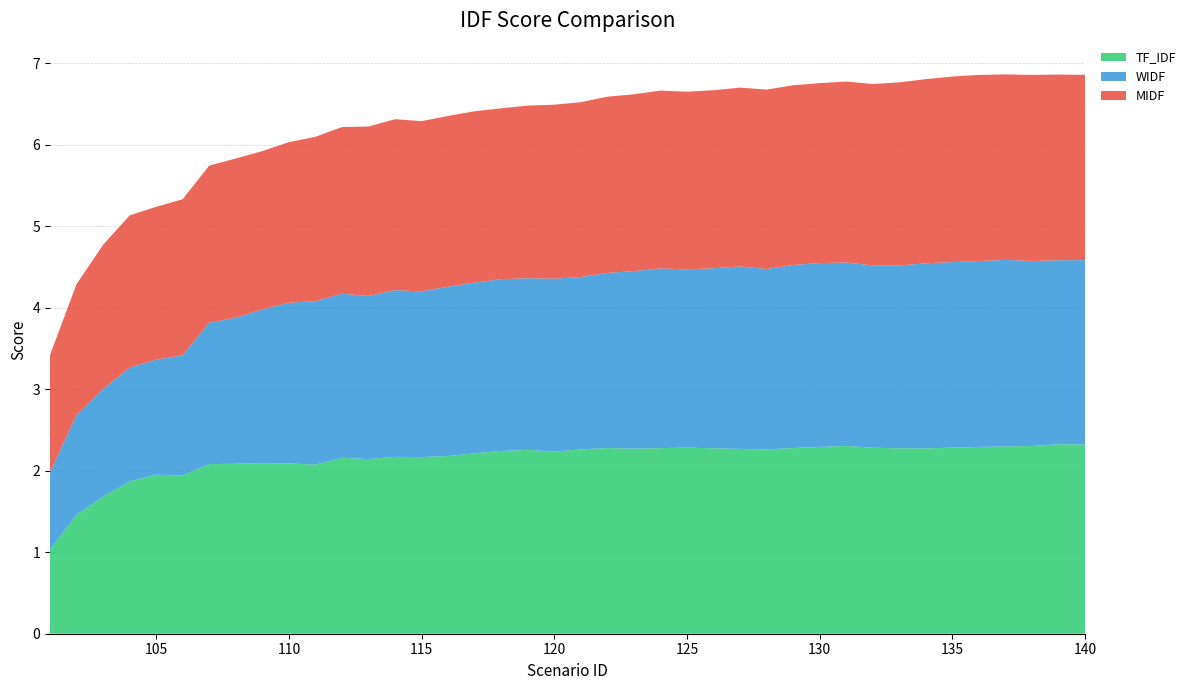

Reading left to right, extract all data points from this chart.

TF_IDF: 1.0	1.5	1.7	1.9	2.0	1.9	2.1	2.1	2.1	2.1	2.1	2.2	2.1	2.2	2.2	2.2	2.2	2.2	2.3	2.2	2.3	2.3	2.3	2.3	2.3	2.3	2.3	2.3	2.3	2.3	2.3	2.3	2.3	2.3	2.3	2.3	2.3	2.3	2.3	2.3
WIDF: 0.9	1.2	1.3	1.4	1.4	1.5	1.7	1.8	1.9	2.0	2.0	2.0	2.0	2.0	2.0	2.1	2.1	2.1	2.1	2.1	2.1	2.1	2.2	2.2	2.2	2.2	2.2	2.2	2.2	2.3	2.3	2.2	2.2	2.3	2.3	2.3	2.3	2.3	2.3	2.3
MIDF: 1.4	1.6	1.8	1.9	1.9	1.9	1.9	2.0	1.9	2.0	2.0	2.0	2.1	2.1	2.1	2.1	2.1	2.1	2.1	2.1	2.1	2.2	2.2	2.2	2.2	2.2	2.2	2.2	2.2	2.2	2.2	2.2	2.2	2.3	2.3	2.3	2.3	2.3	2.3	2.3